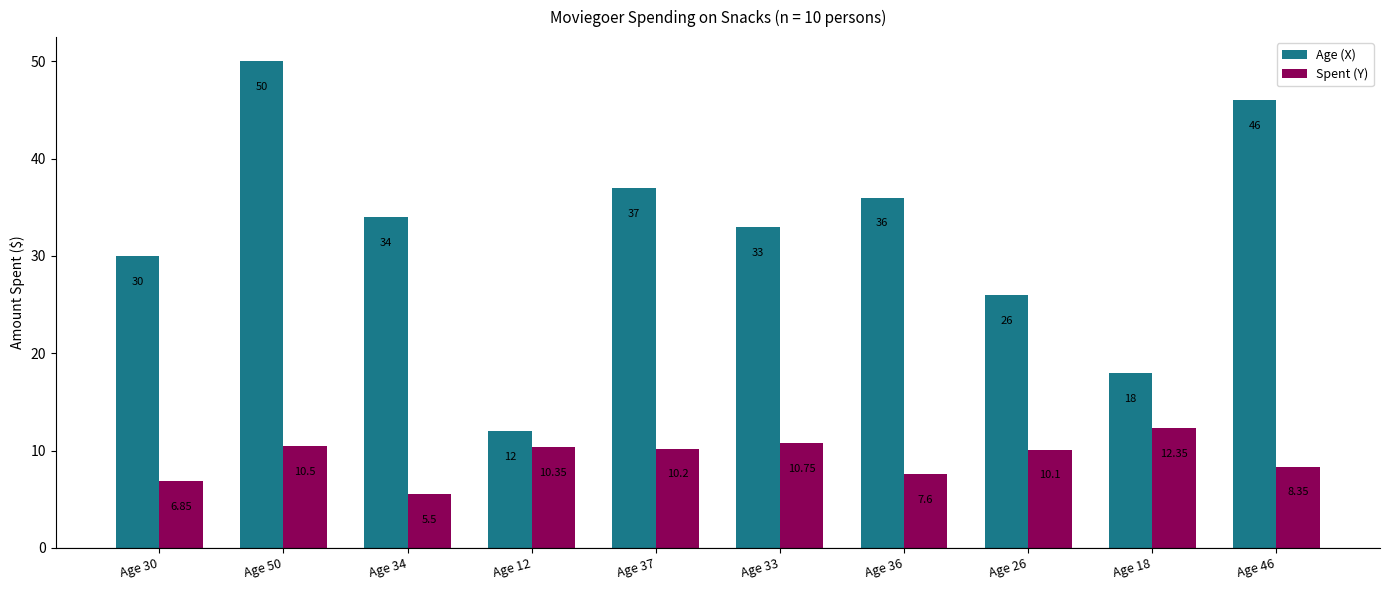

Is the value of Spent (Y) at Age 34 greater than the value of Age (X) at Age 33?

No